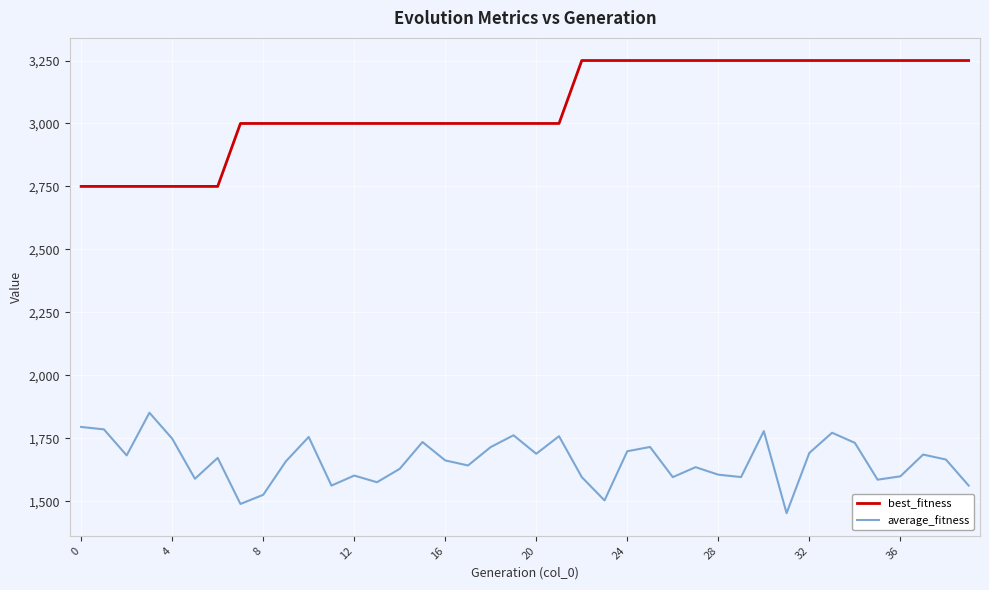

Is this an area chart (filled region under the line)?

No